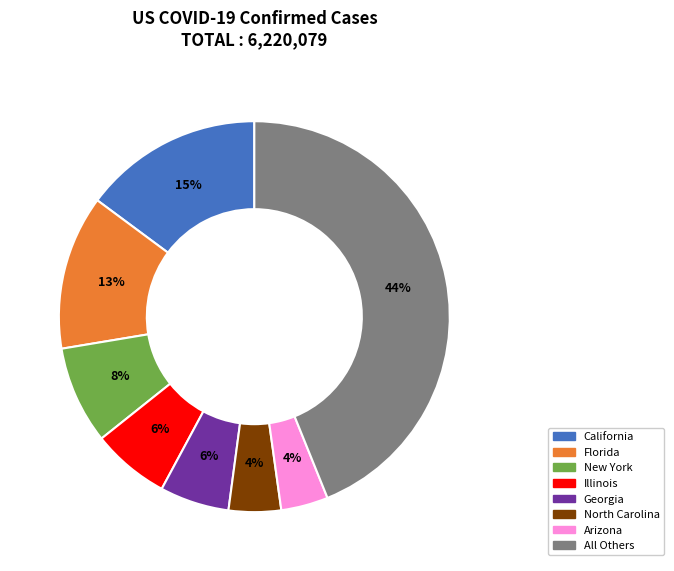

To the nearest percent, what is the difference between the largest and smallest slice percentages?

40%